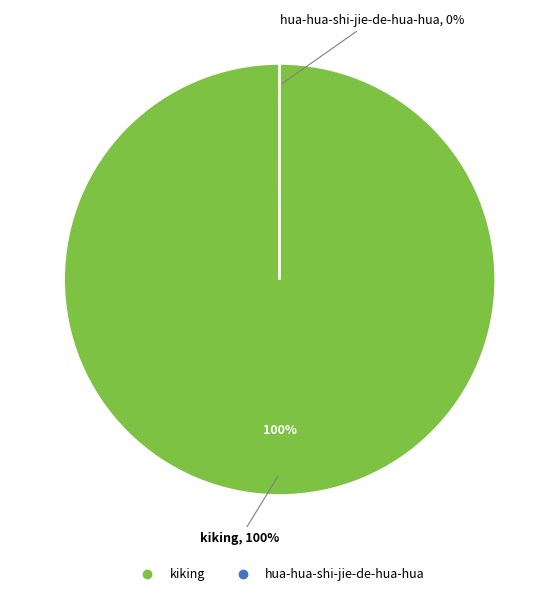

How many segments does this pie chart have?

2